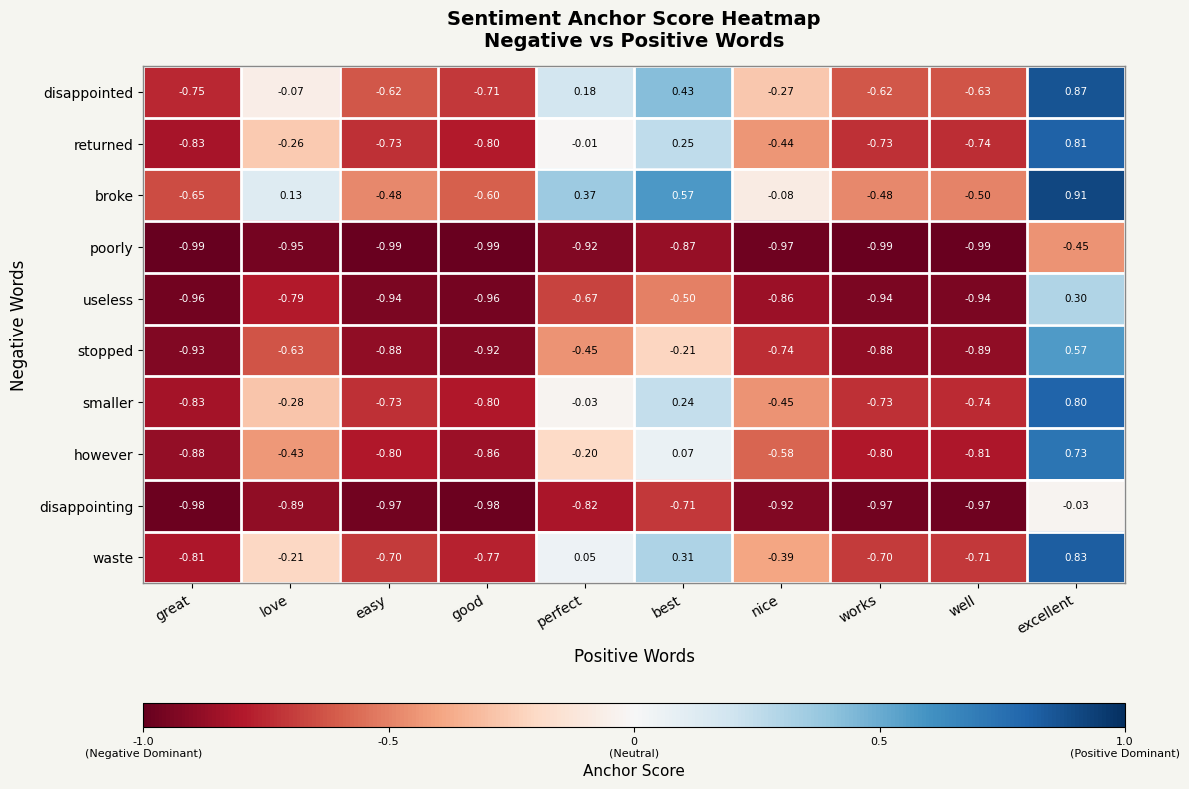

Between easy and nice, which series saw the biggest shift?

broke